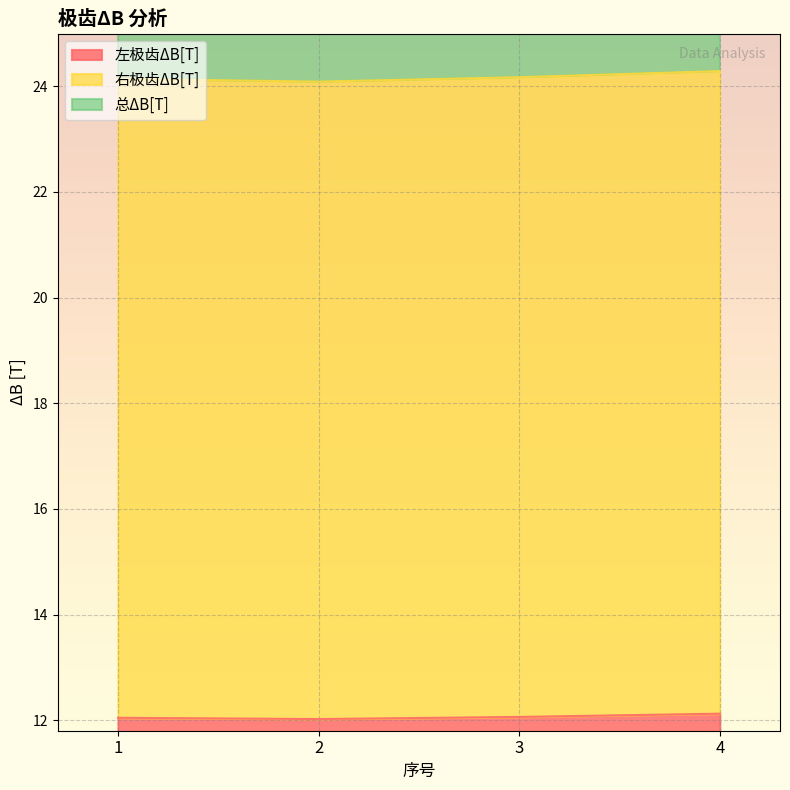

At how many categories does at least one series exceed 43?

4